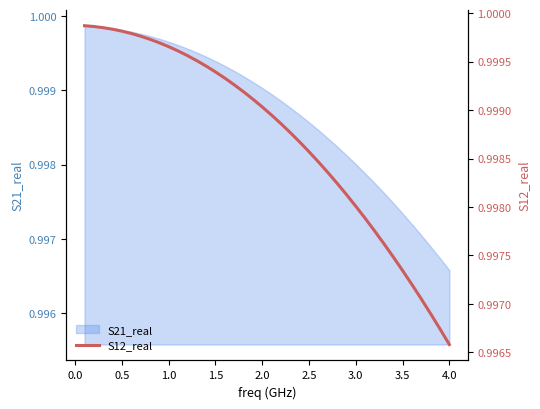

True or false: the data has more than 1 interior local peaks.

False